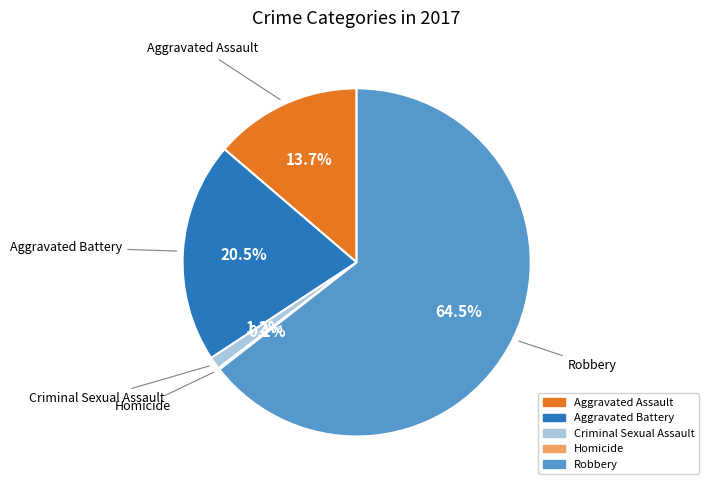

Is it true that Aggravated Assault is 28% of the pie?

False